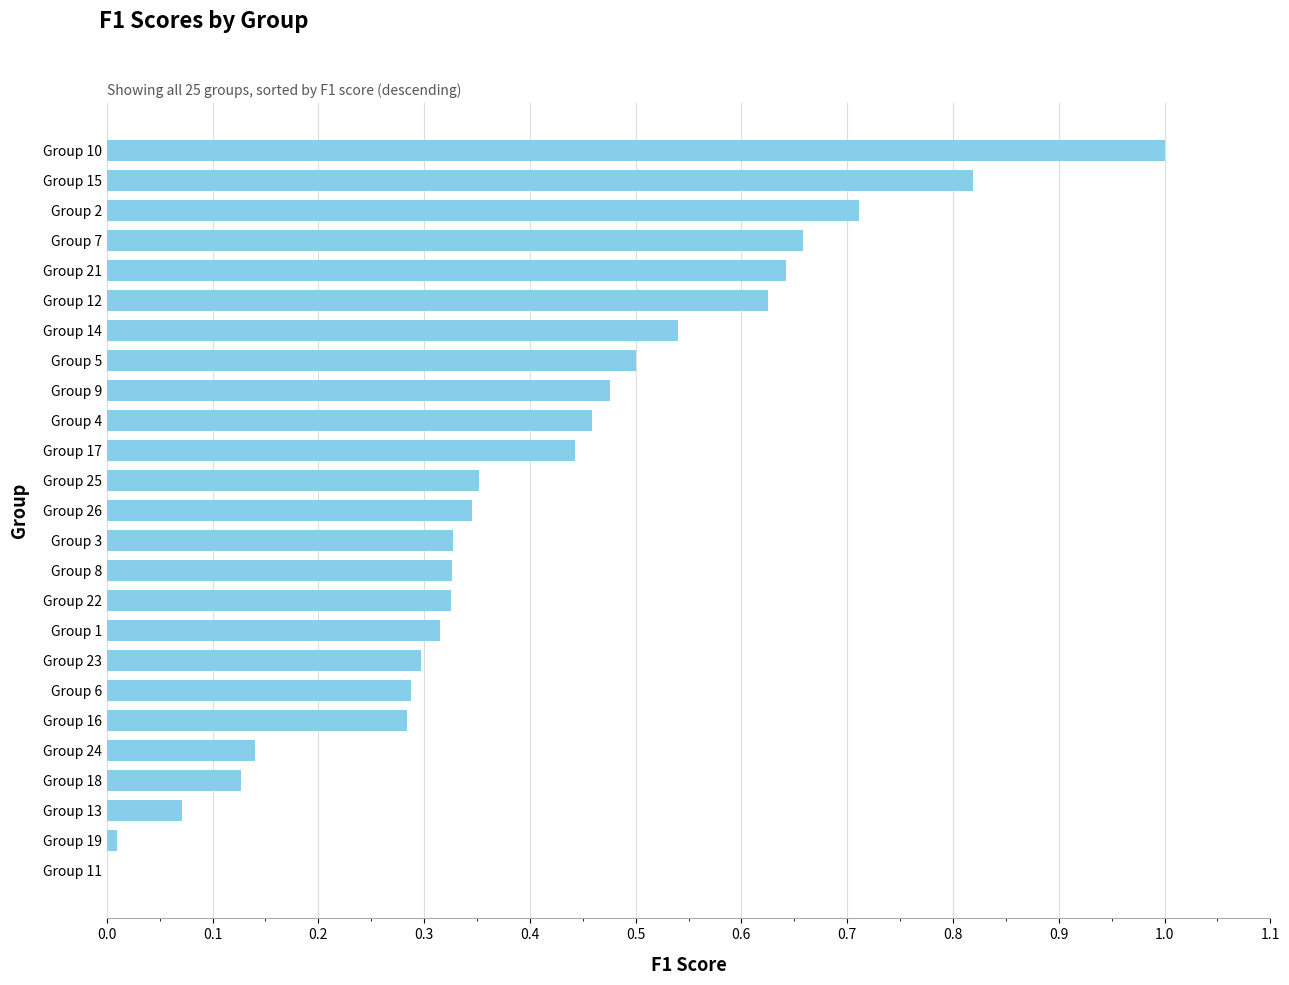

What is the sum of the values at Group 8 and Group 2?

1.0